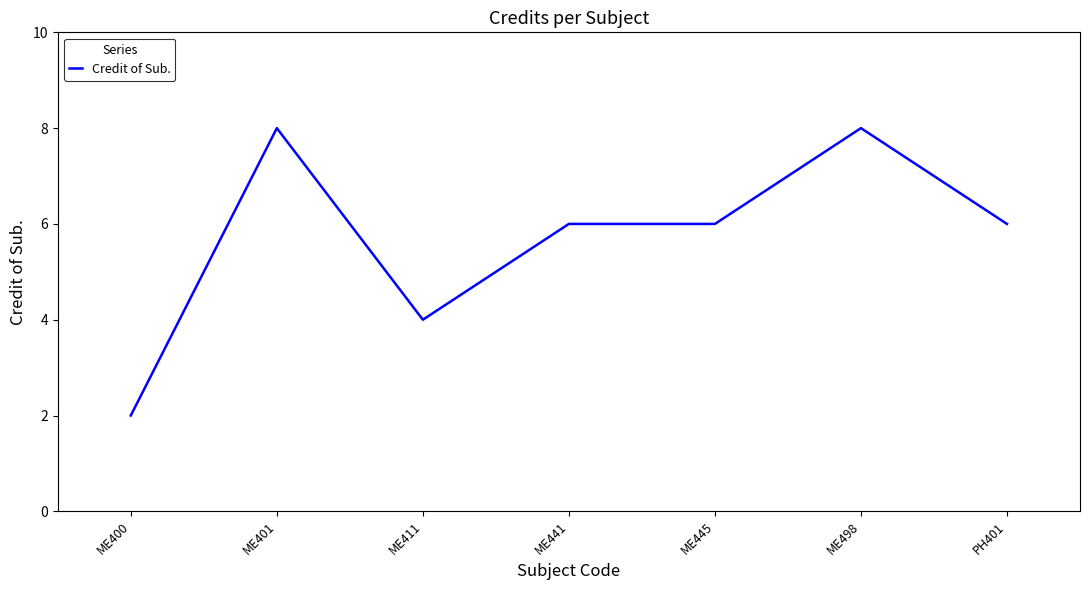

Is it true that the value at ME401 is 13?

False